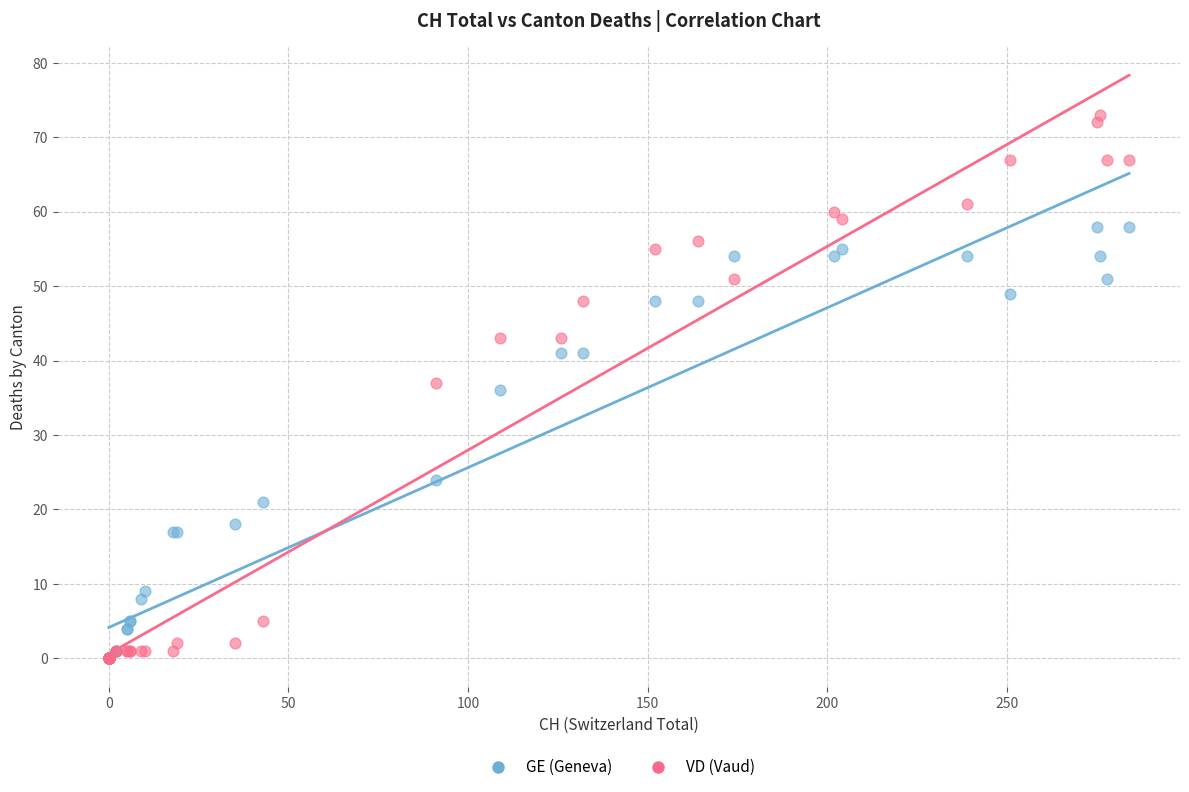

In the GE (Geneva) series, what Y value is closest to 29?

24